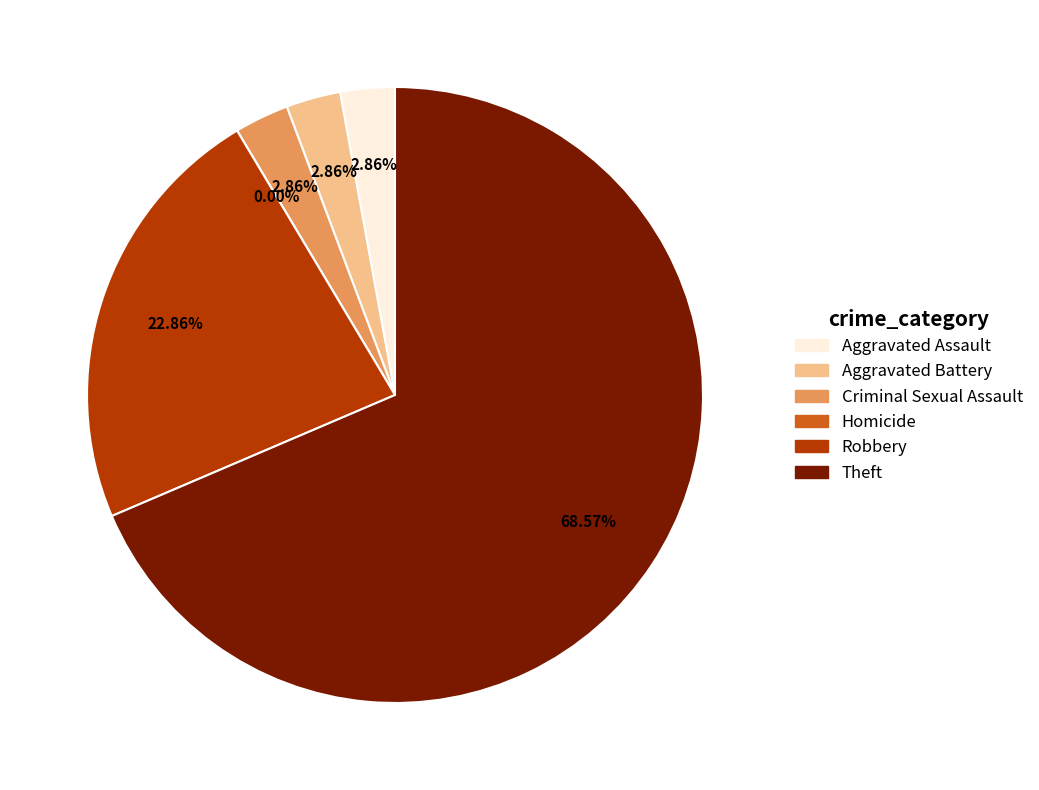

What portion of the pie excludes Homicide?

100.0%